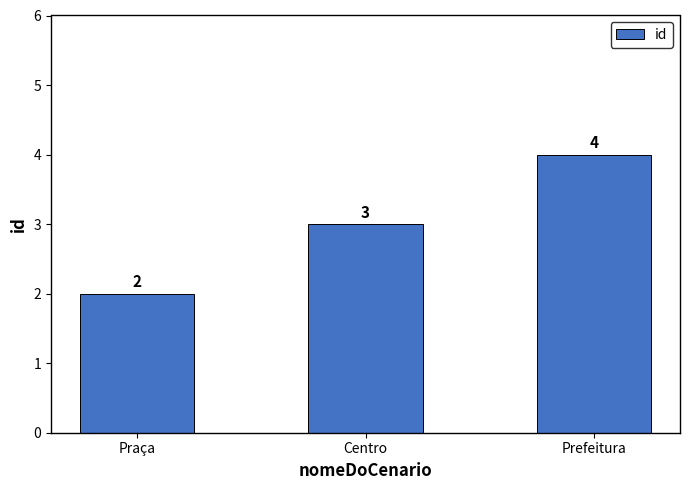

How many values are below 3?

1